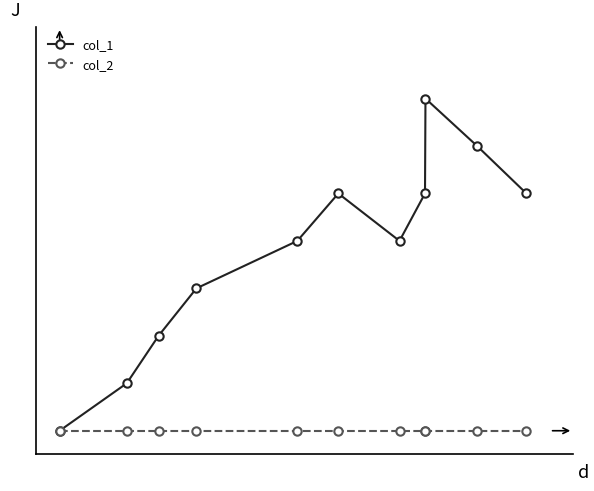

What are all the series names shown in the legend?

col_1, col_2